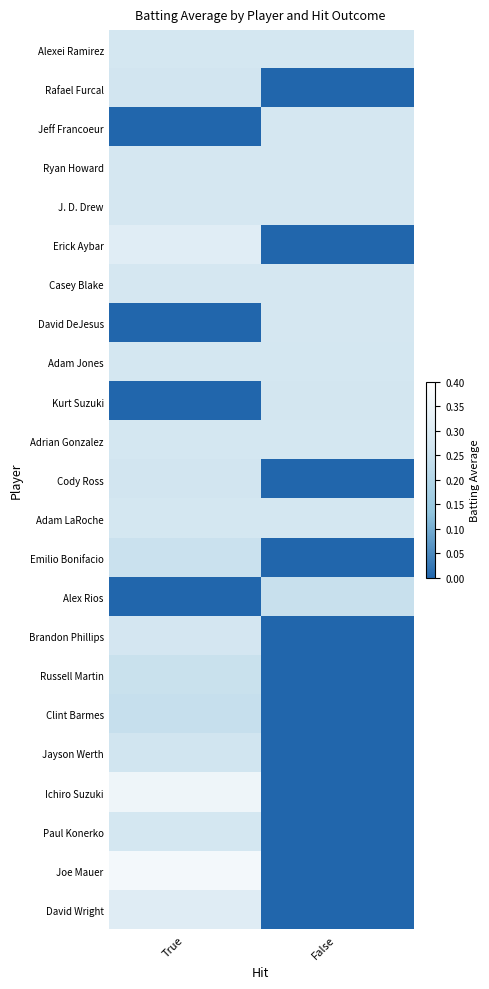

At which category does the chart reach its minimum across all series?

False